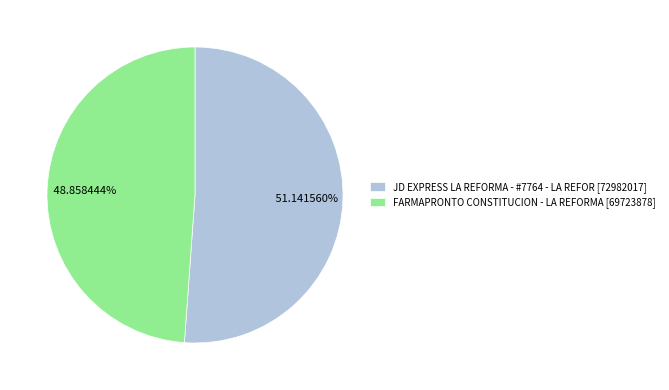

Is it true that JD EXPRESS LA REFORMA - #7764 - LA REFOR is 51% of the pie?

True